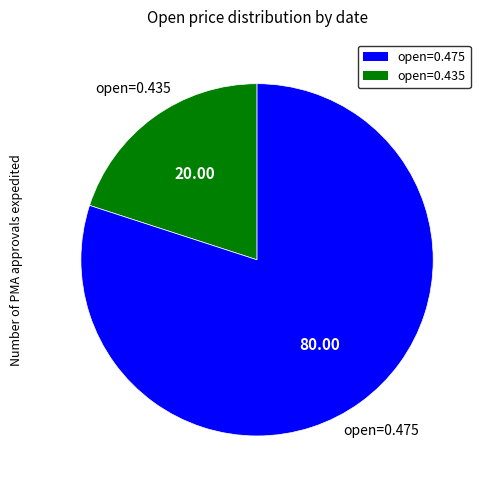

Does any single category account for the majority?

Yes